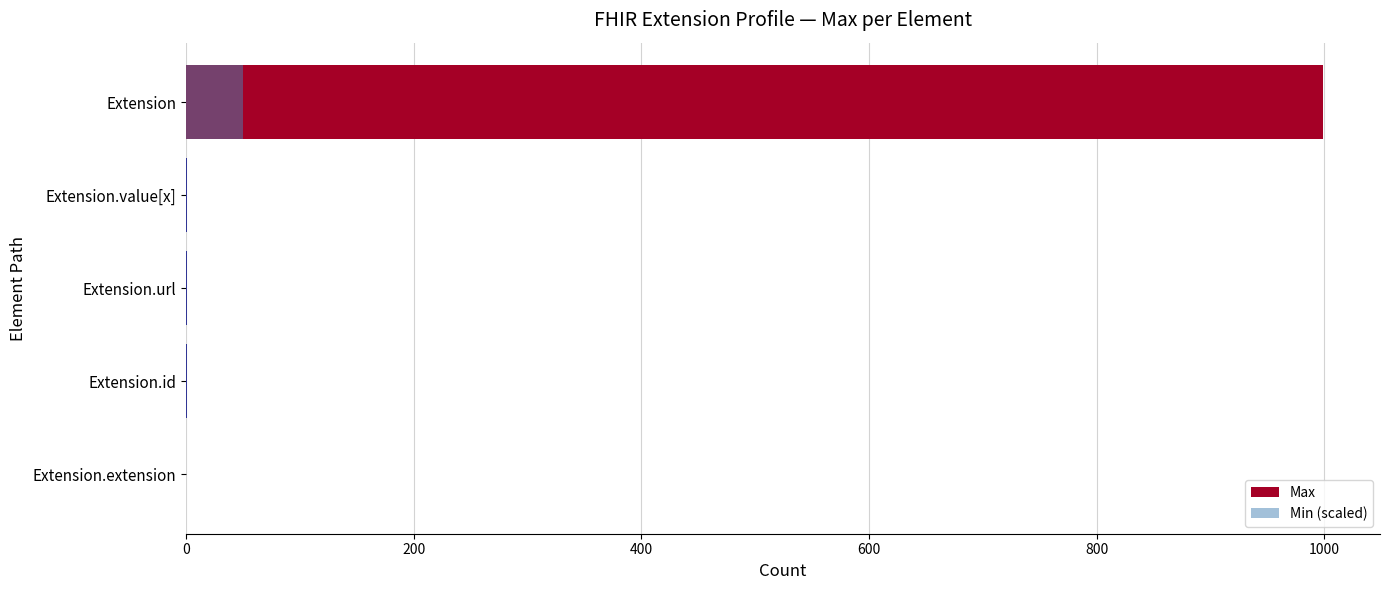

Rank the series by their average value, from lowest to highest.

Min (scaled), Max